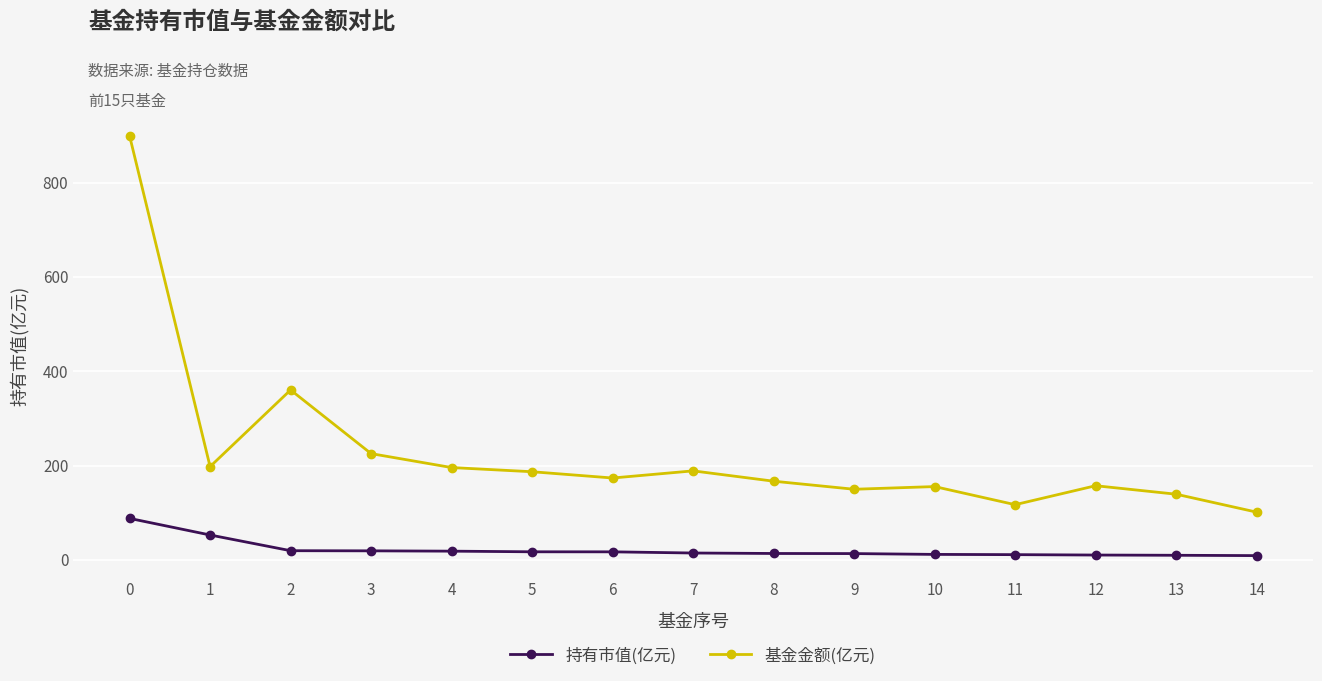

How many data points in 基金金额(亿元) are less than 173?

7